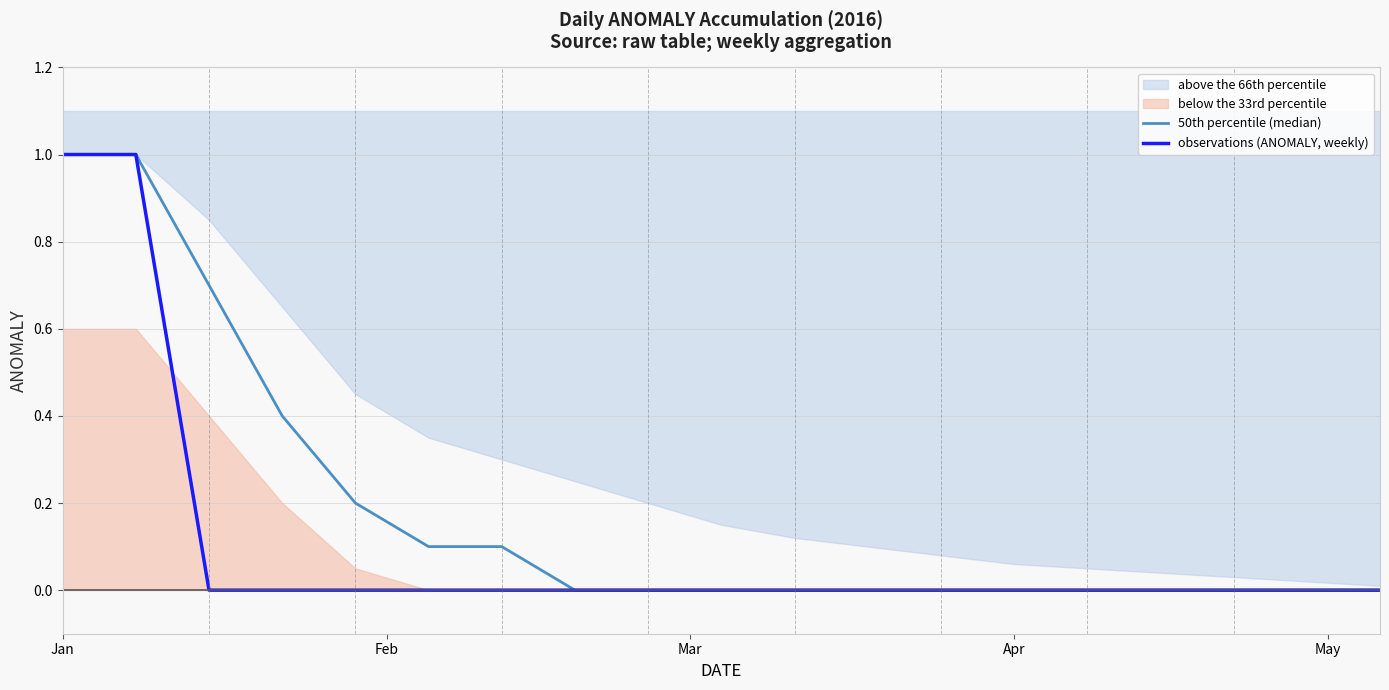

What is the maximum value shown in the chart?

1.0